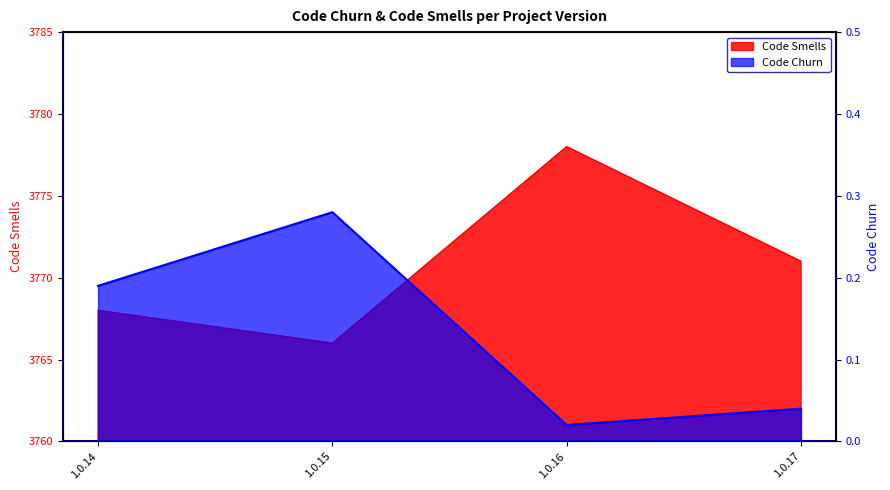

Does the chart display data point markers on the line(s)?

No